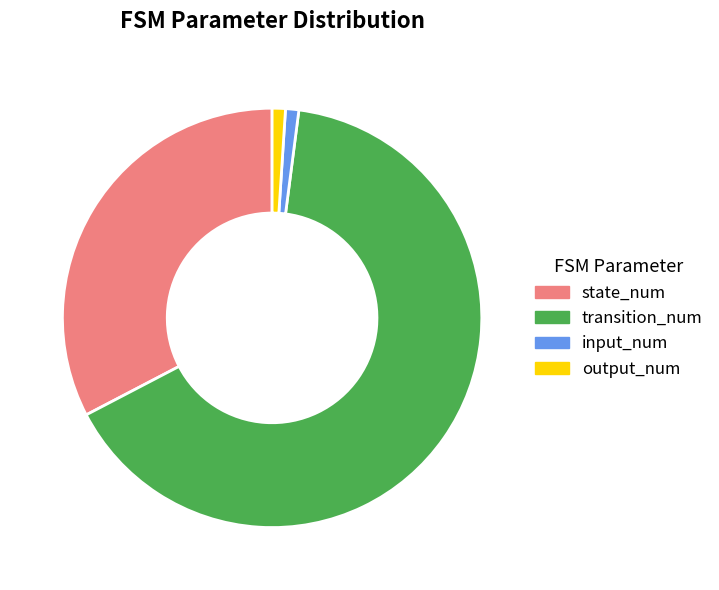

Is it true that state_num is 24% of the pie?

False